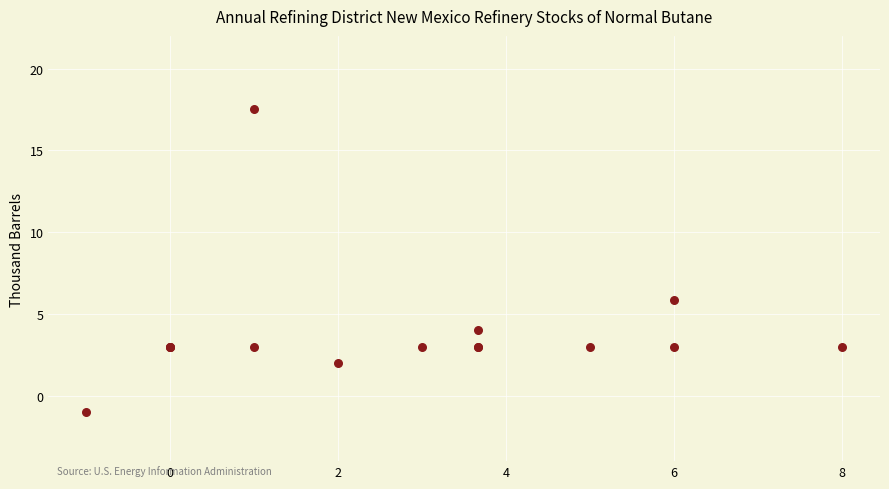

What Y value in the scatter plot is closest to 8?

5.9